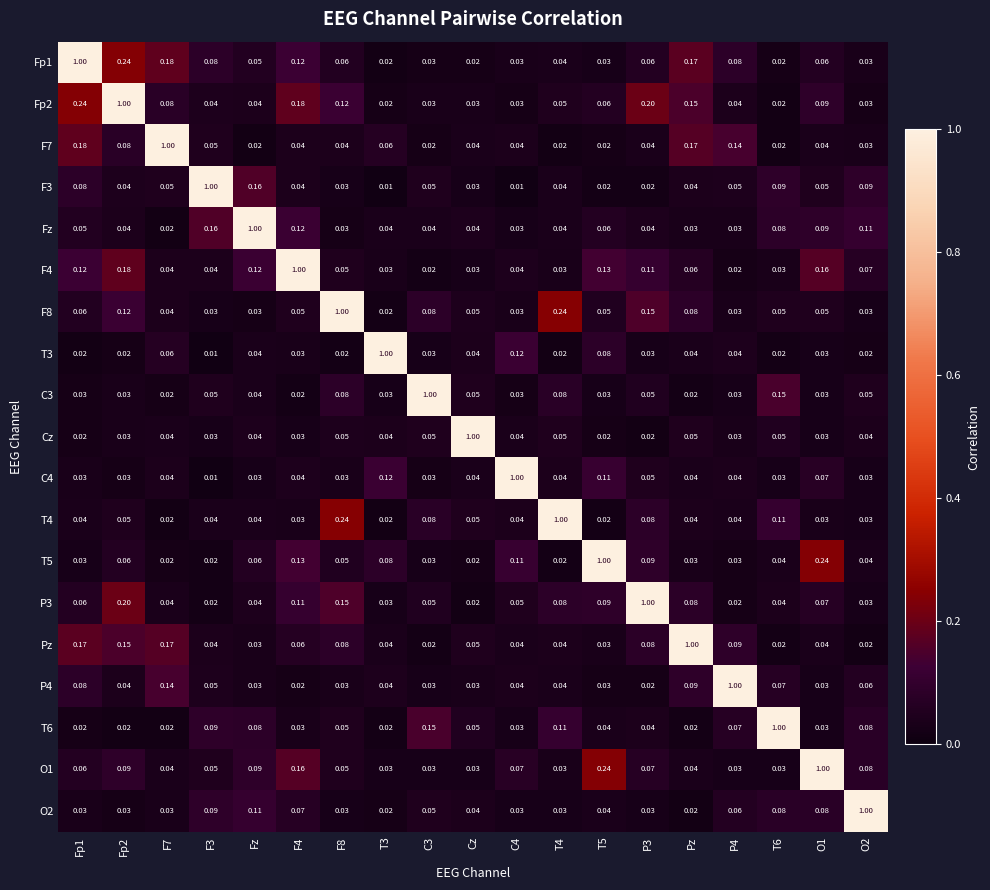

At how many categories does at least one series exceed 0?

19